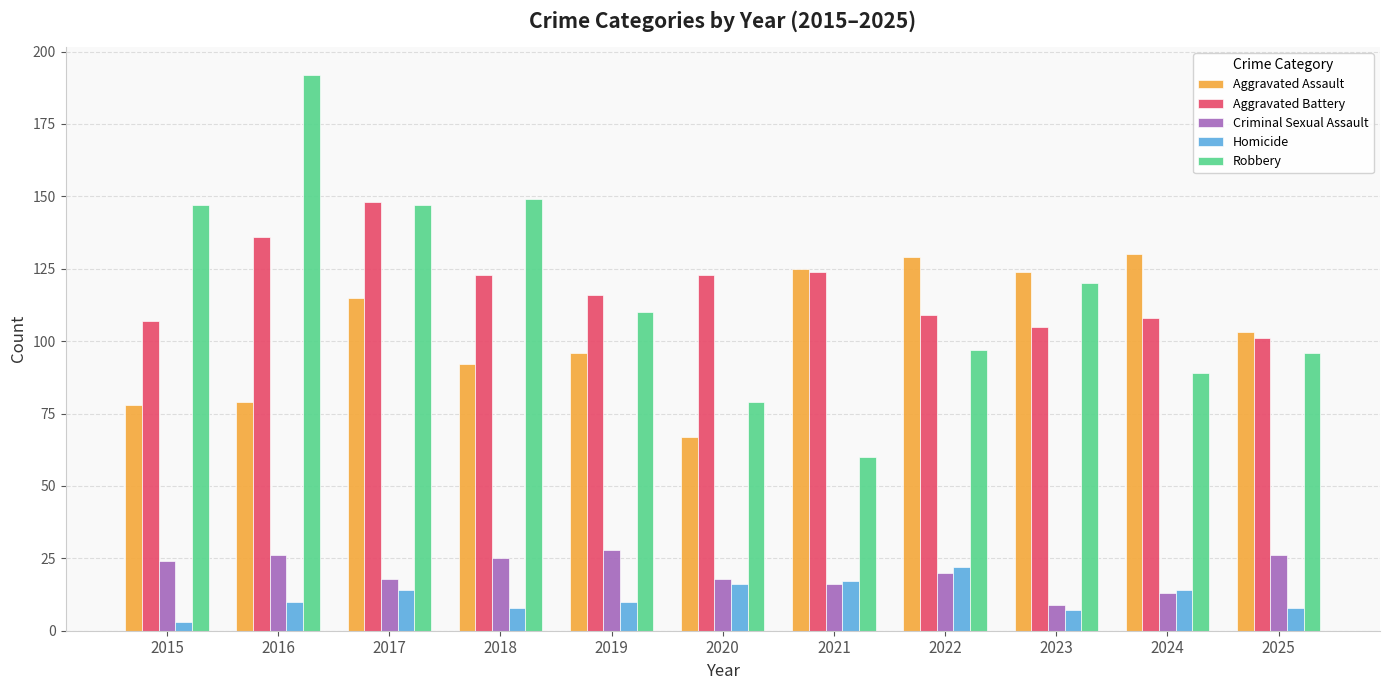

What is the difference between the maximum and minimum values in the Aggravated Assault series?

63